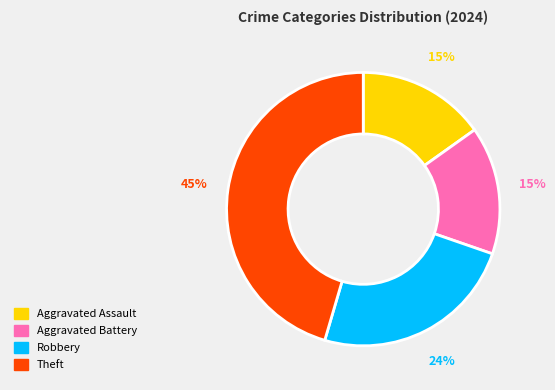

Which slice is the largest?

Theft